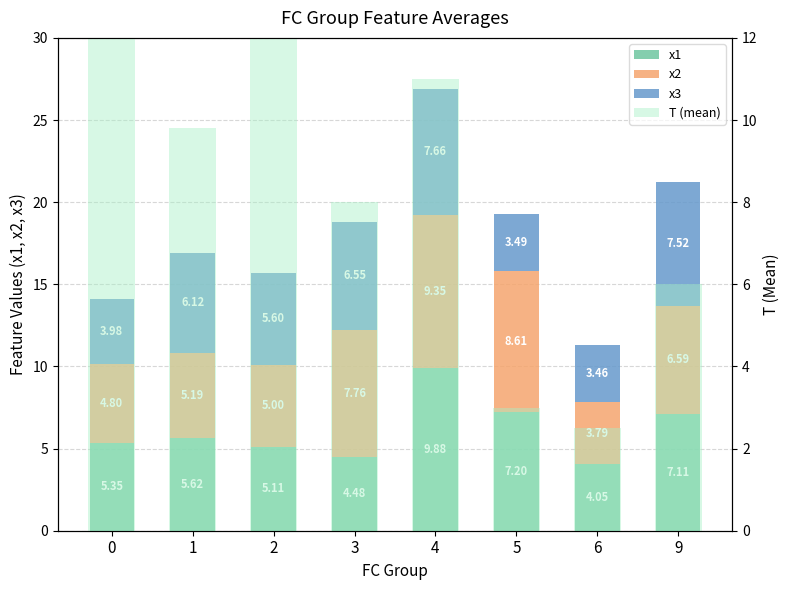

Between 0 and 1, which is larger?

1